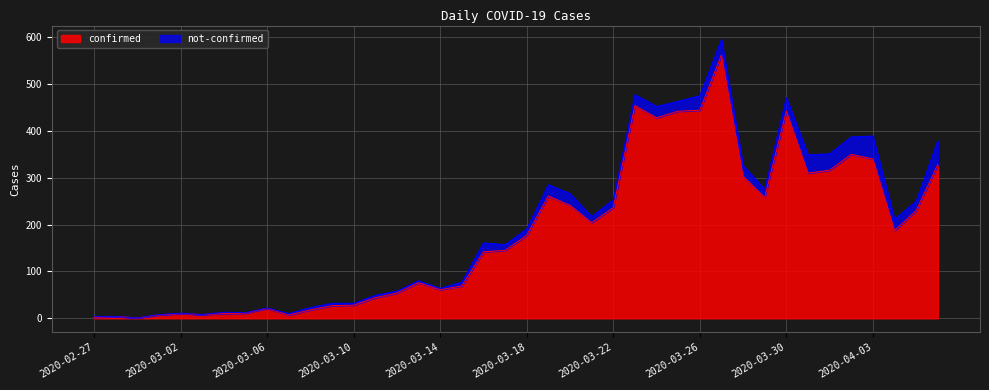

How many data points does each series have?

40